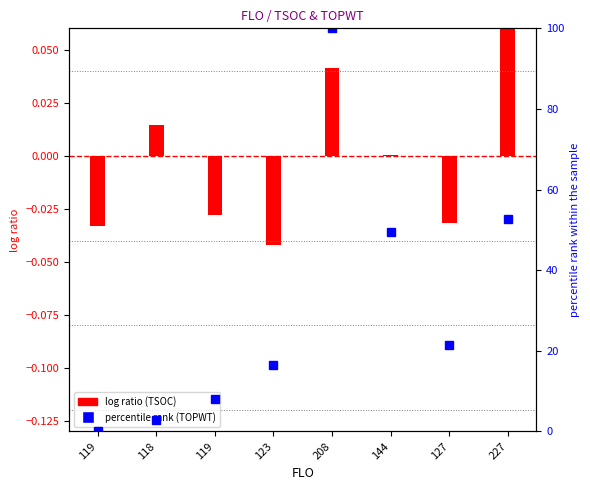

Count the number of data series in this chart.

2